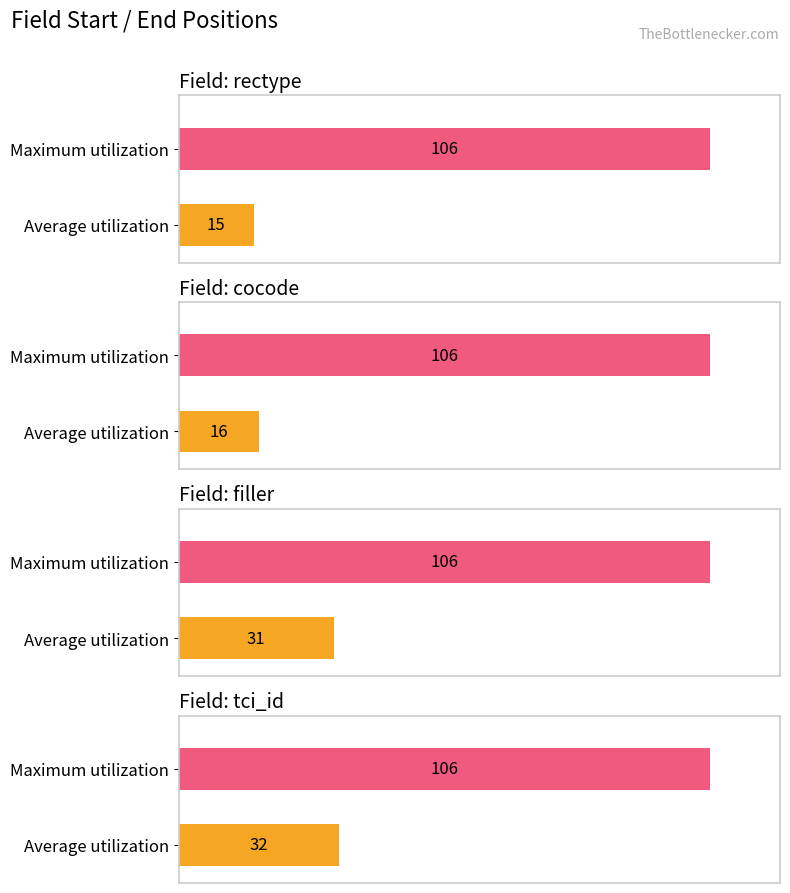

Which series has the widest spread of values?

Average utilization